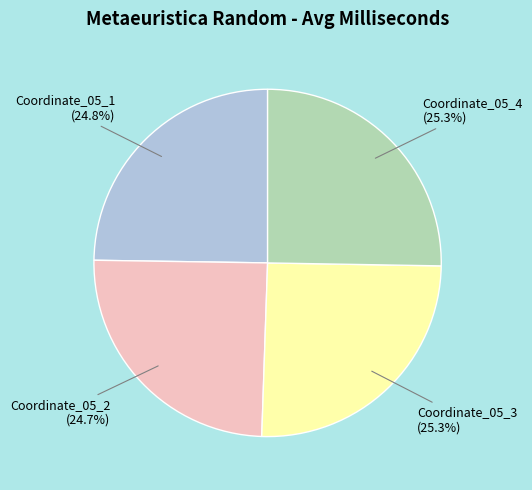

Does any single category account for the majority?

No